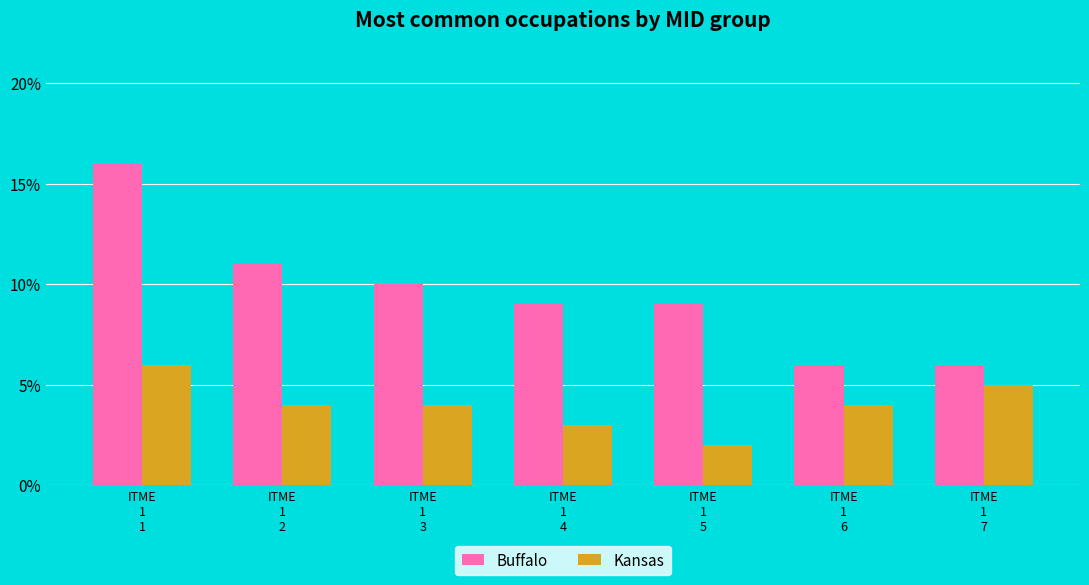

Which series changed the most between ITME
1
5 and ITME
1
6?

Buffalo